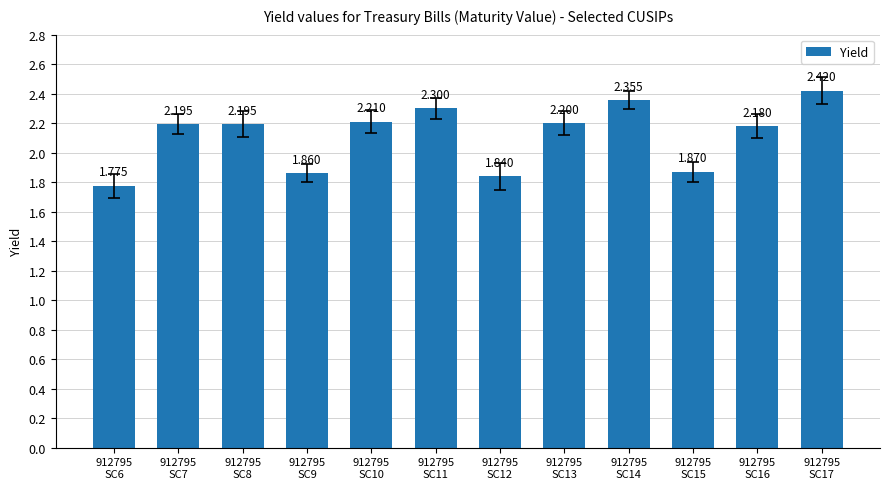

What is the change in value from 912795
SC8 to 912795
SC14?

+0.2